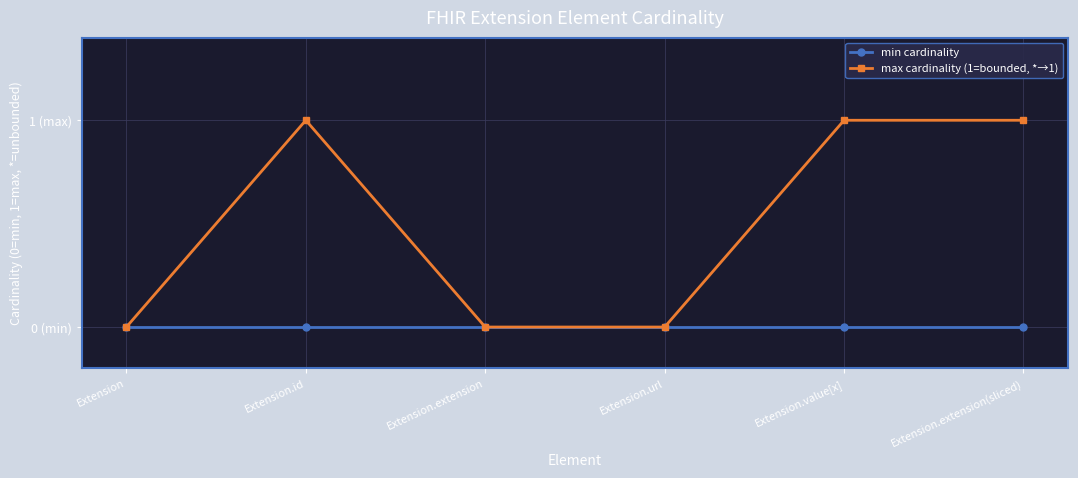

At how many categories does at least one series exceed 0?

3